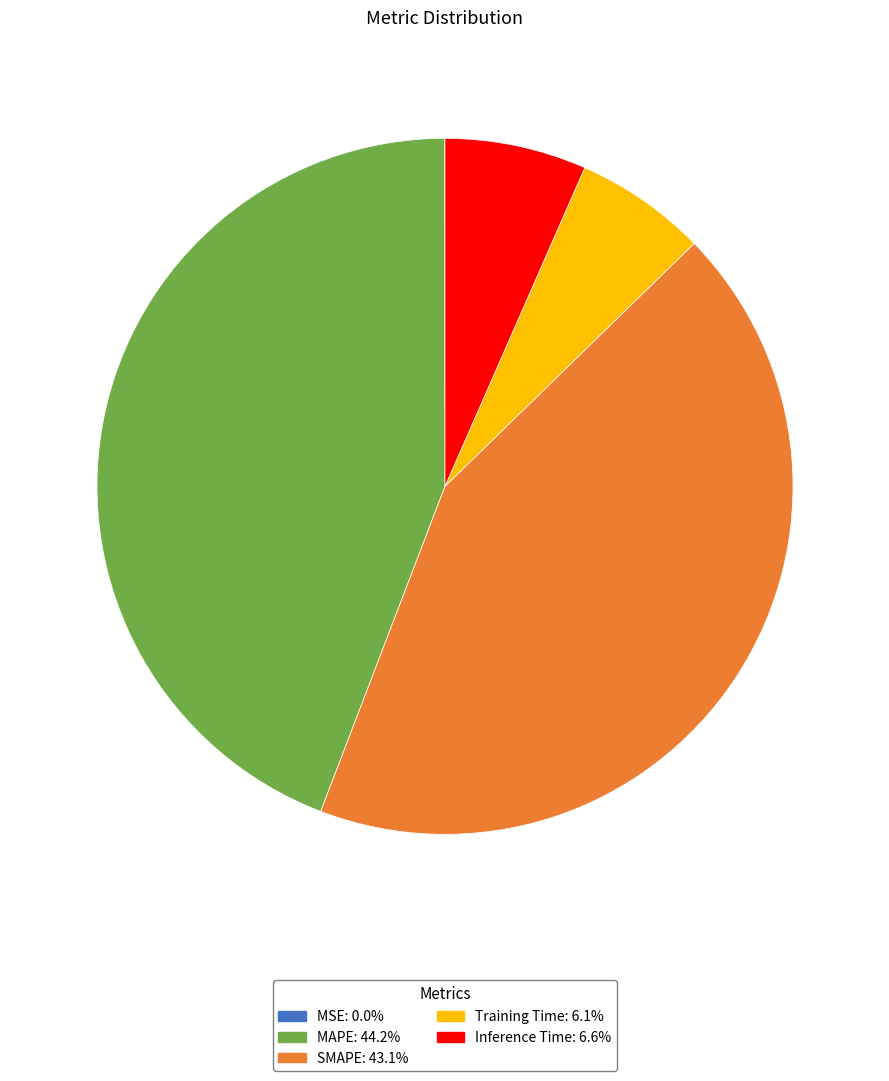

What is the largest slice in the pie chart?

MAPE